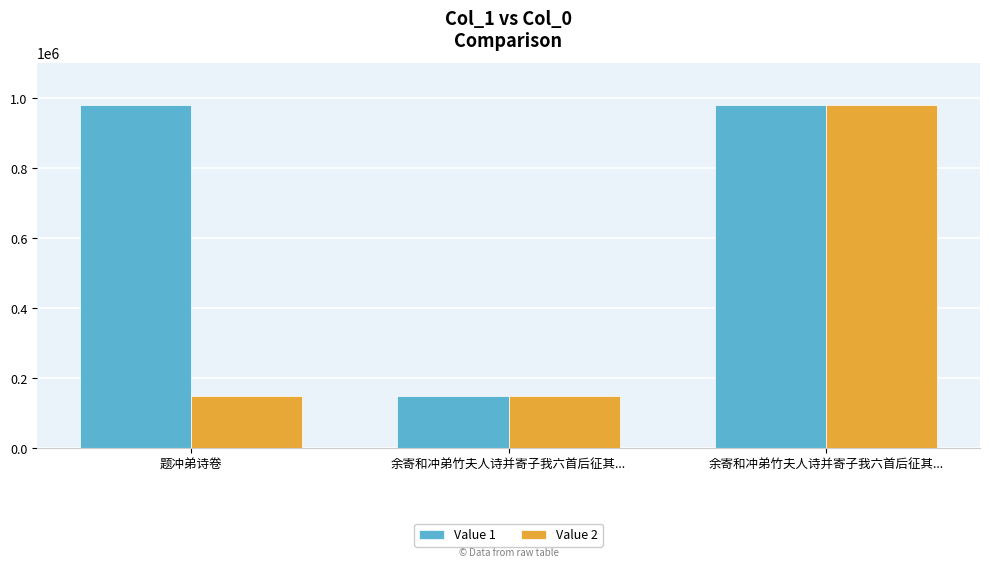

Which has a higher value, 余寄和冲弟竹夫人诗并寄子我六首后征其... or 余寄和冲弟竹夫人诗并寄子我六首后征其...?

余寄和冲弟竹夫人诗并寄子我六首后征其...